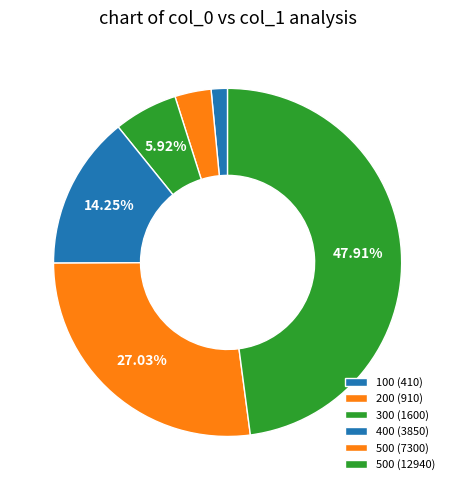

How many slices are in this pie chart?

6